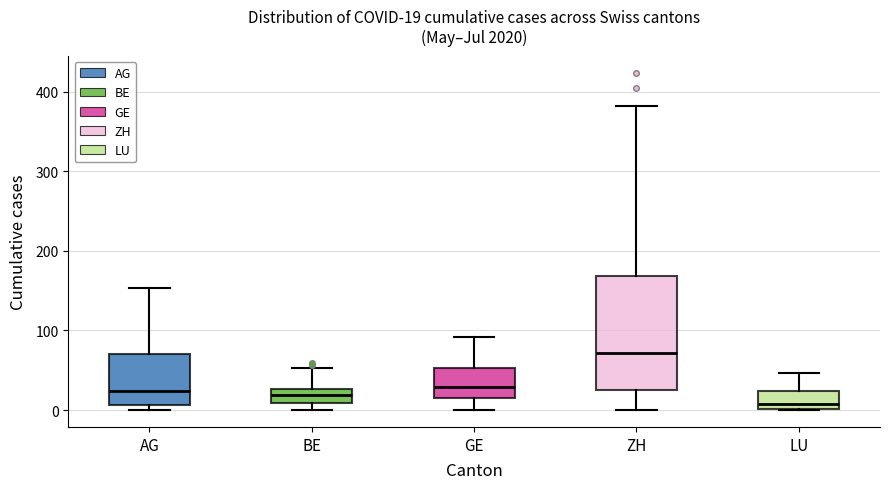

Which box has the highest median line?

ZH